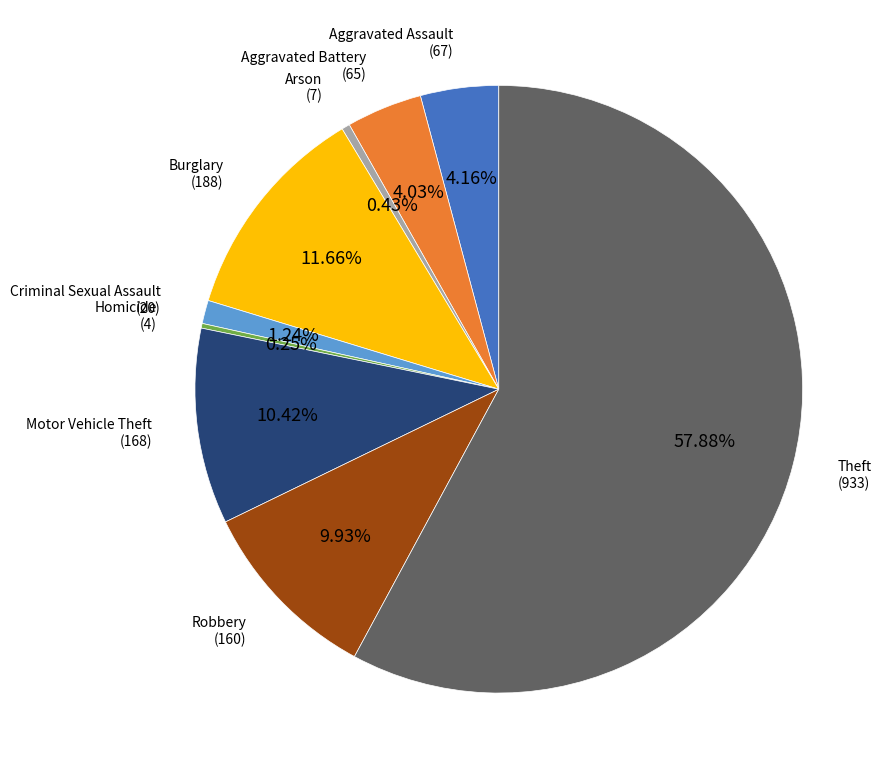

Is there a majority slice in this chart?

Yes